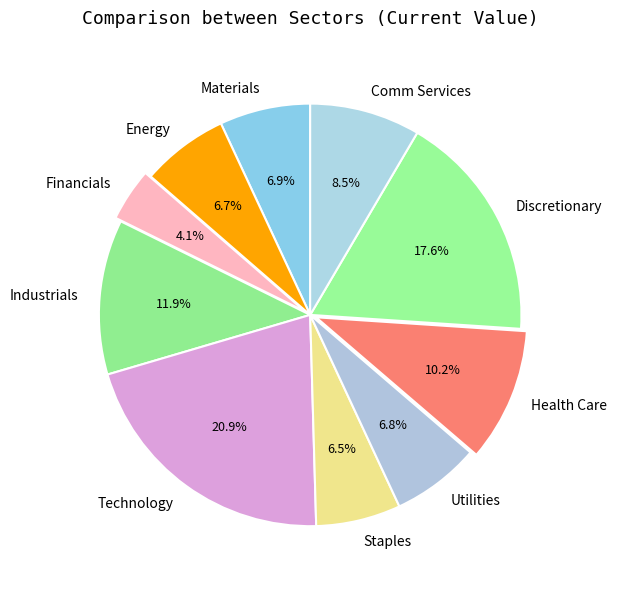

How much of the chart is everything except Energy?

93.3%